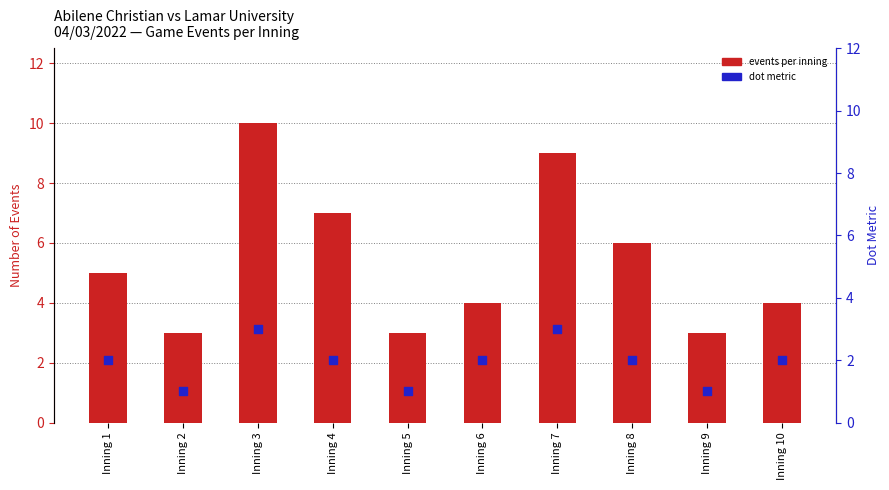

What is the total value across all series at Inning 5?

4